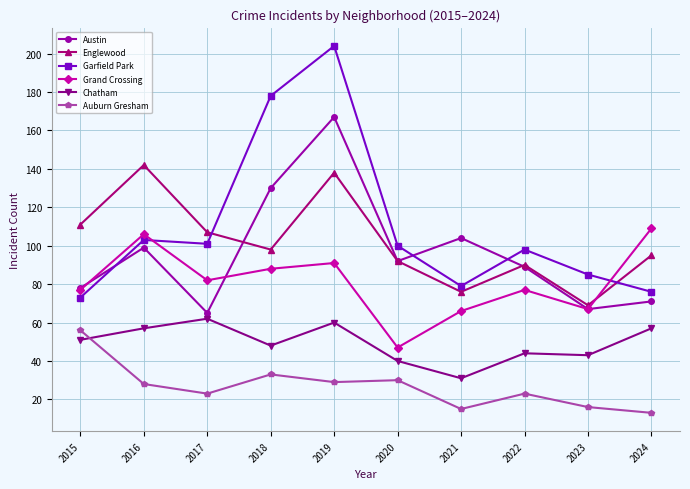

What is the maximum value shown in the chart?

204